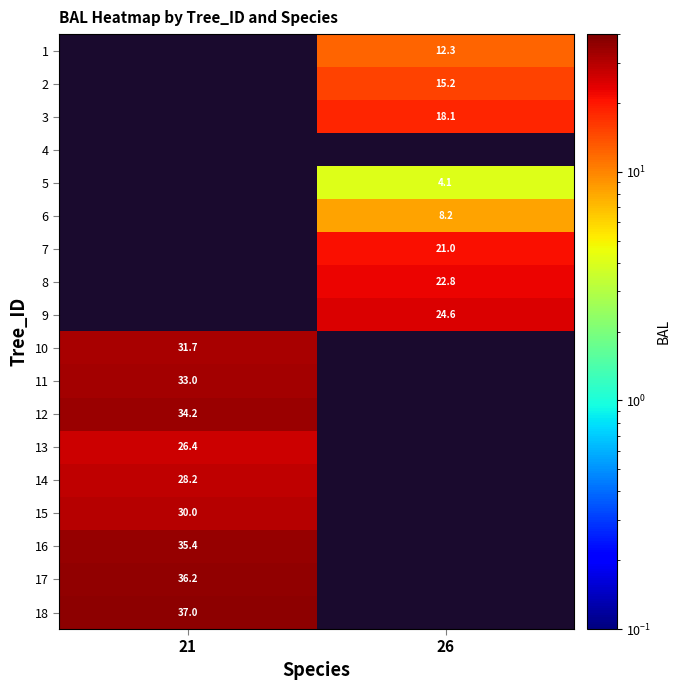

Is the value of 3 at 26 greater than the value of 5 at 26?

Yes